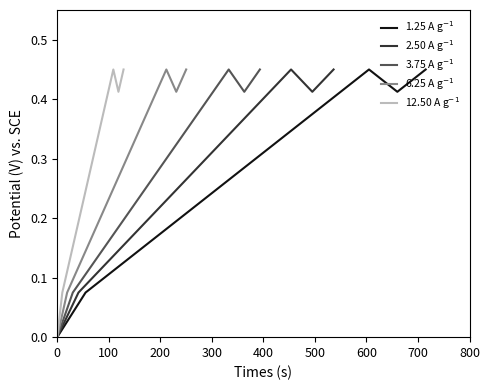

How many interior local peaks does the 6.25 A g$^{-1}$ series have?

1